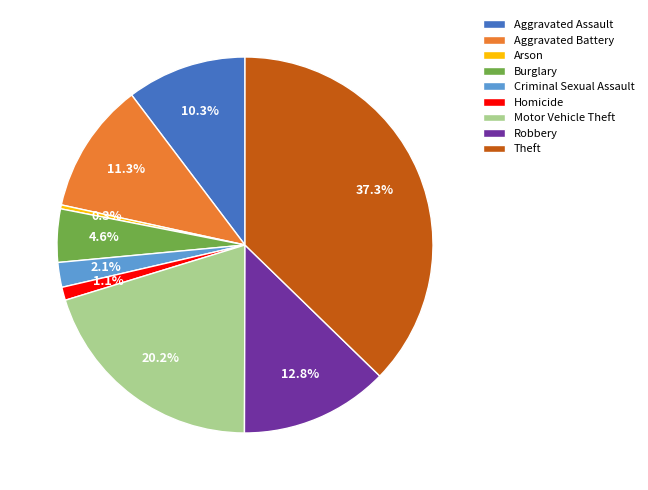

Does Criminal Sexual Assault account for over 50% of the chart?

No